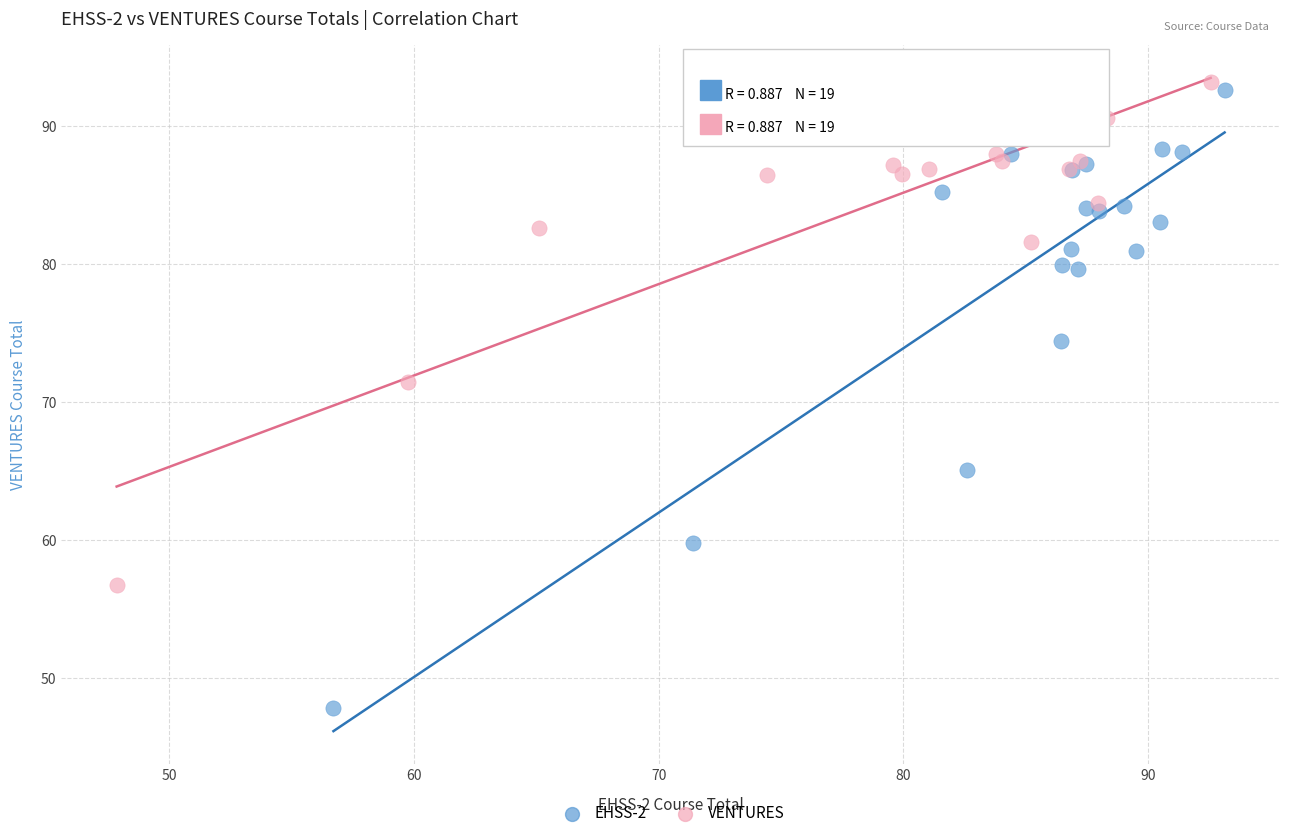

Which series contains the lowest Y value?

EHSS-2